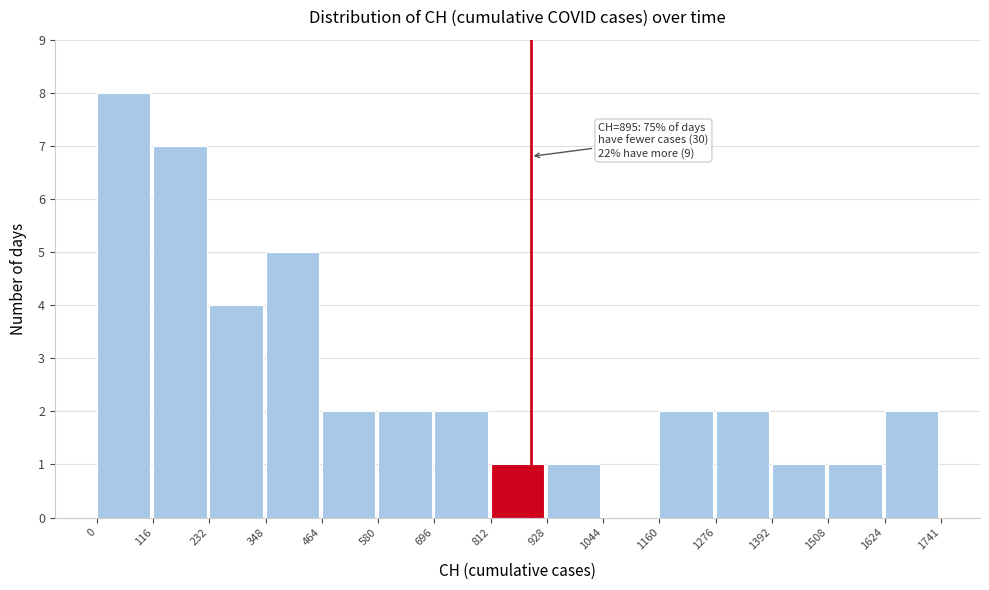

Over which range of the x-axis is the bar tallest?

0 to 116